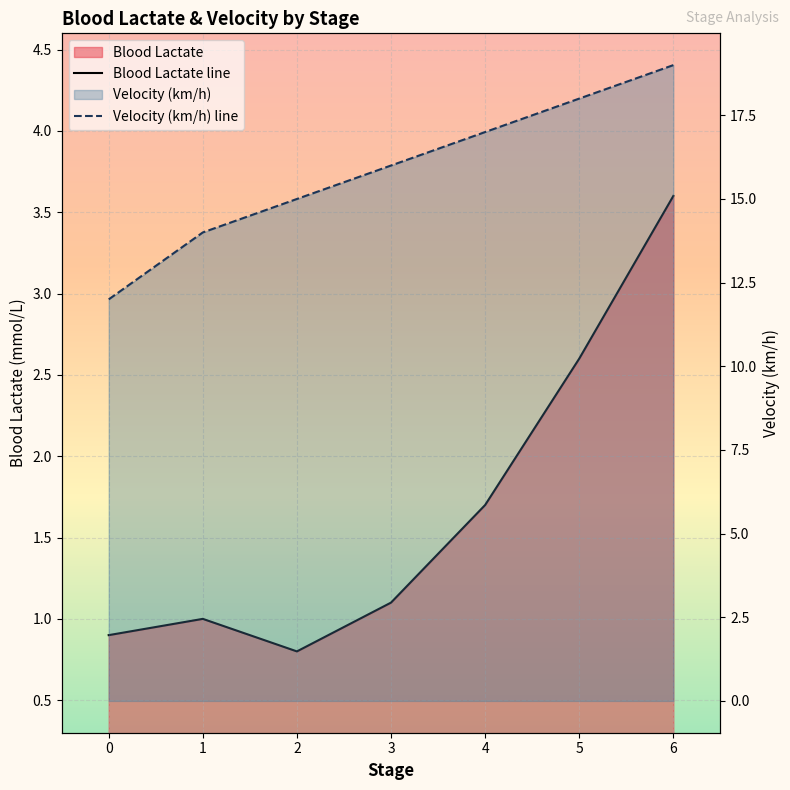

Count the Blood Lactate line values in the range 0 to 2.

5